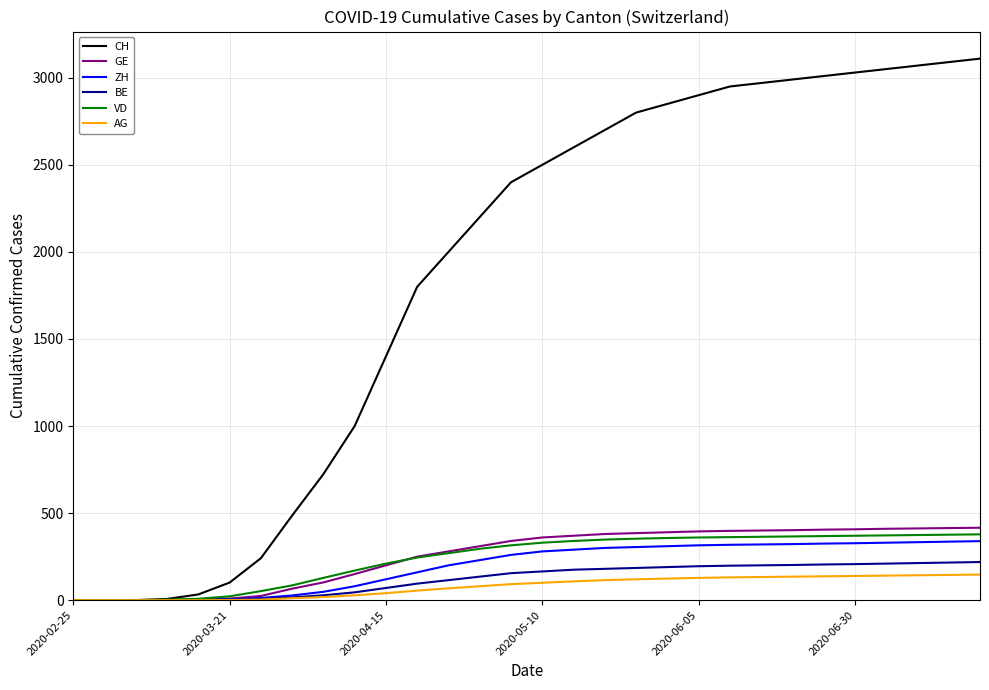

At how many categories does at least one series exceed 144?

24